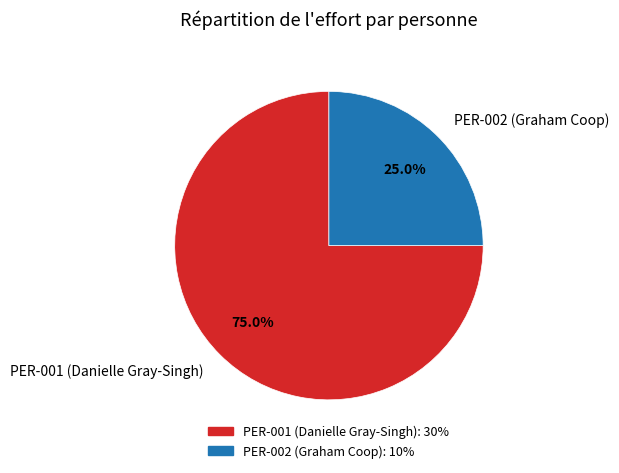

To the nearest percent, what is the combined percentage of PER-002 (Graham Coop) and PER-001 (Danielle Gray-Singh)?

100%